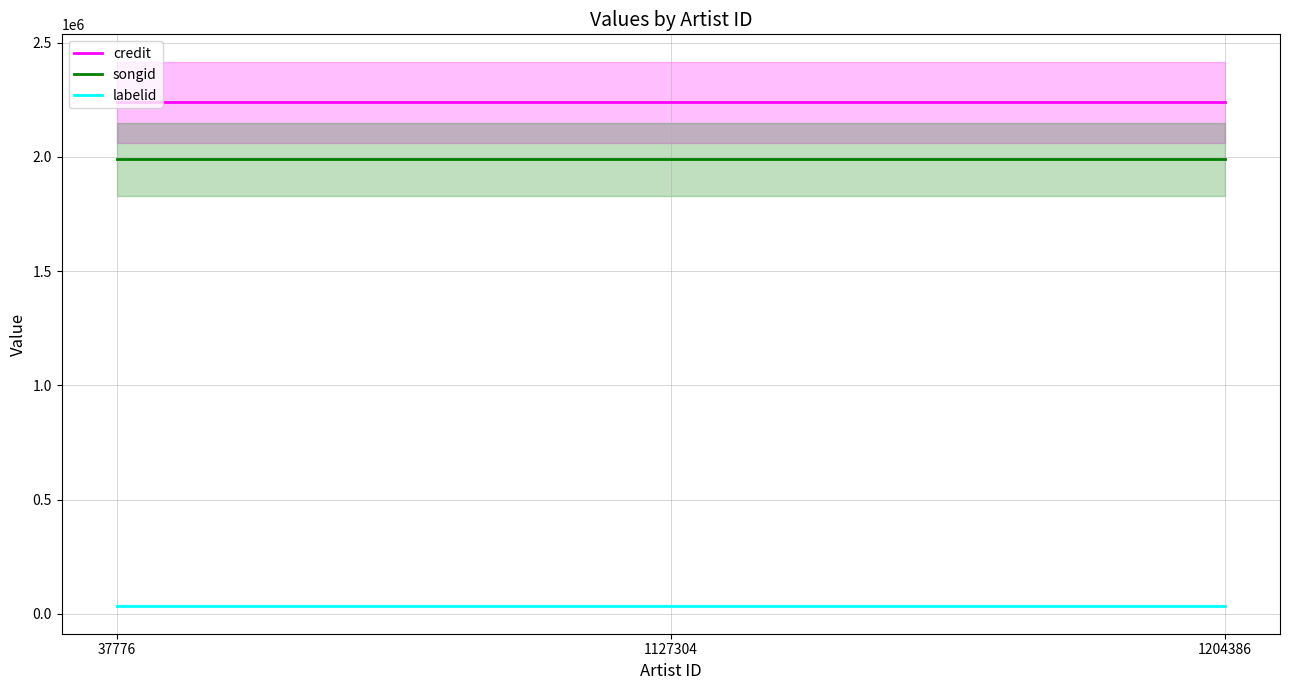

List the series in order of their peak value, lowest first.

labelid, songid, credit